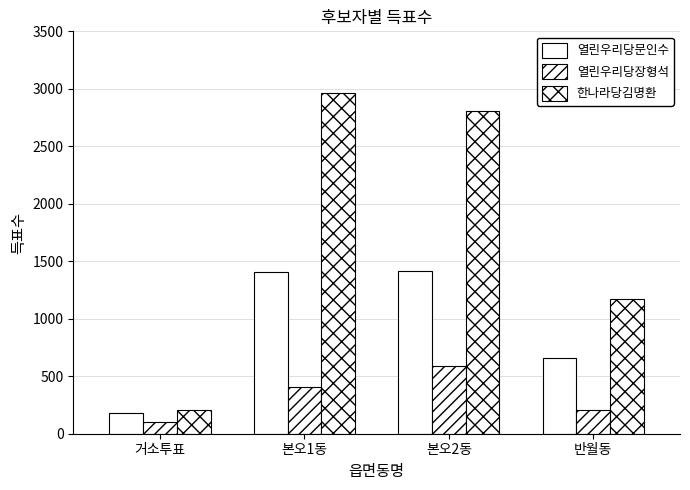

Rank the series by their maximum value, from highest to lowest.

한나라당김명환, 열린우리당문인수, 열린우리당장형석